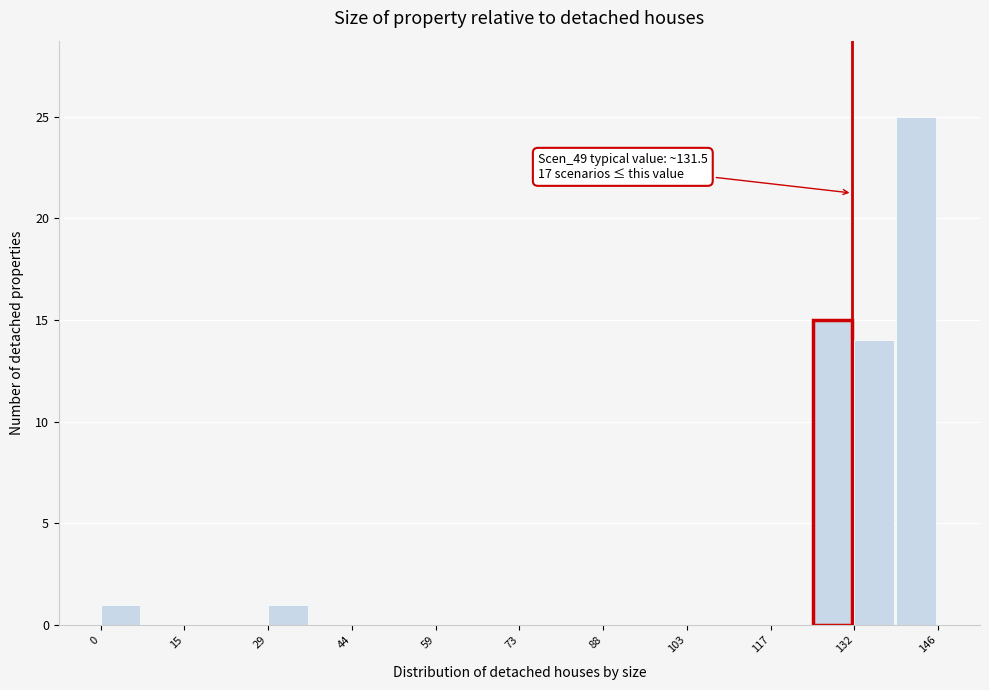

Read against the x-axis, roughly where is the centre of the tallest bar?

142